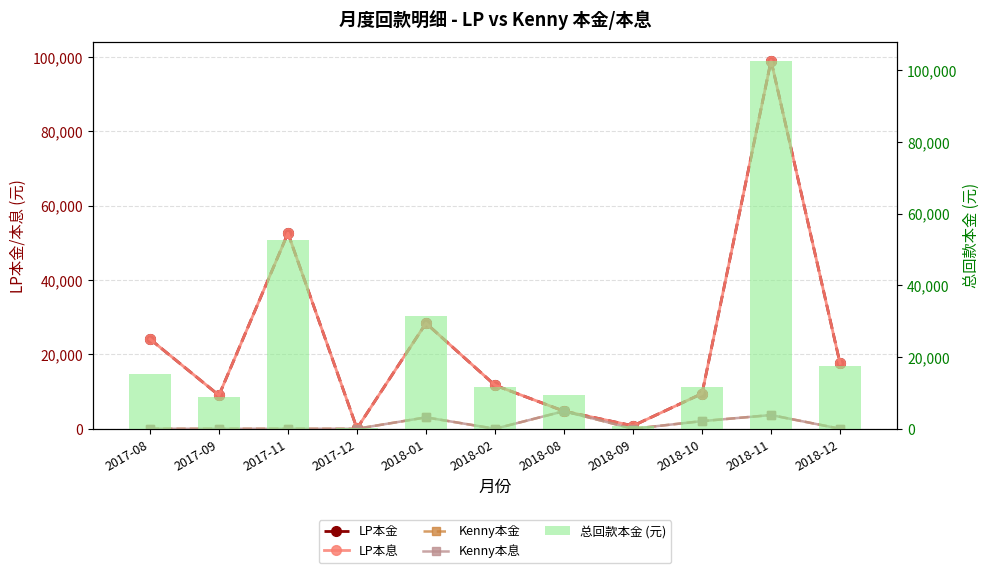

Is it true that LP本金 equals 24142.0 at 2017-08?

True